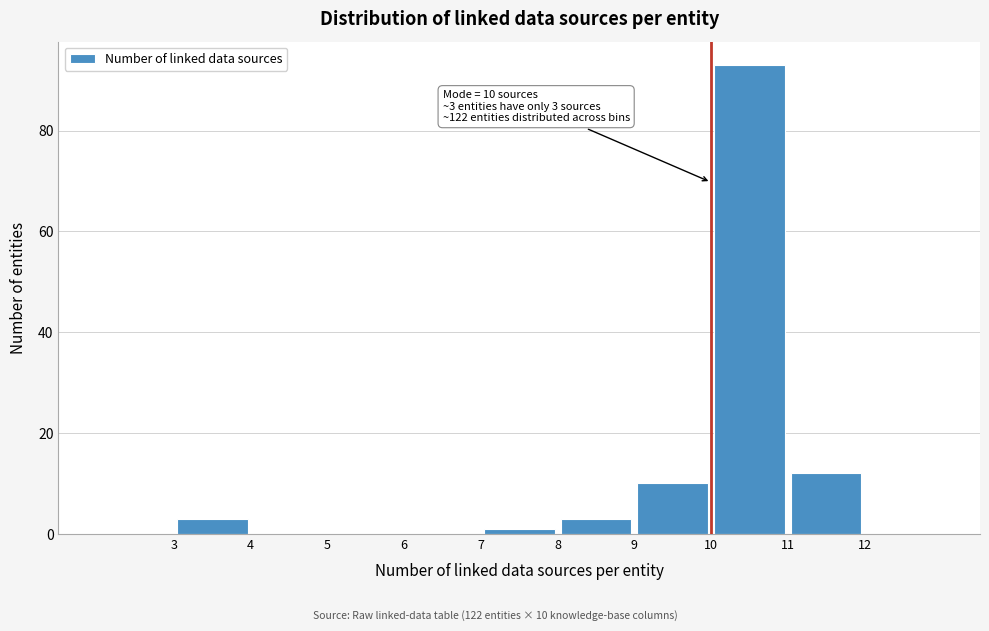

Over which range of the x-axis is the bar tallest?

10 to 11